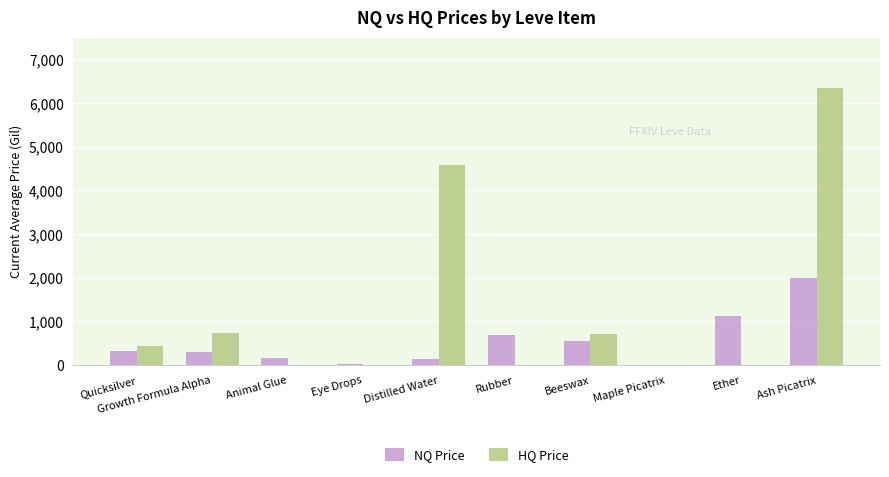

How many series are shown in this chart?

2